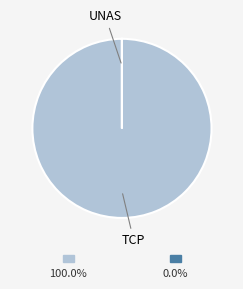

Is there a majority slice in this chart?

Yes